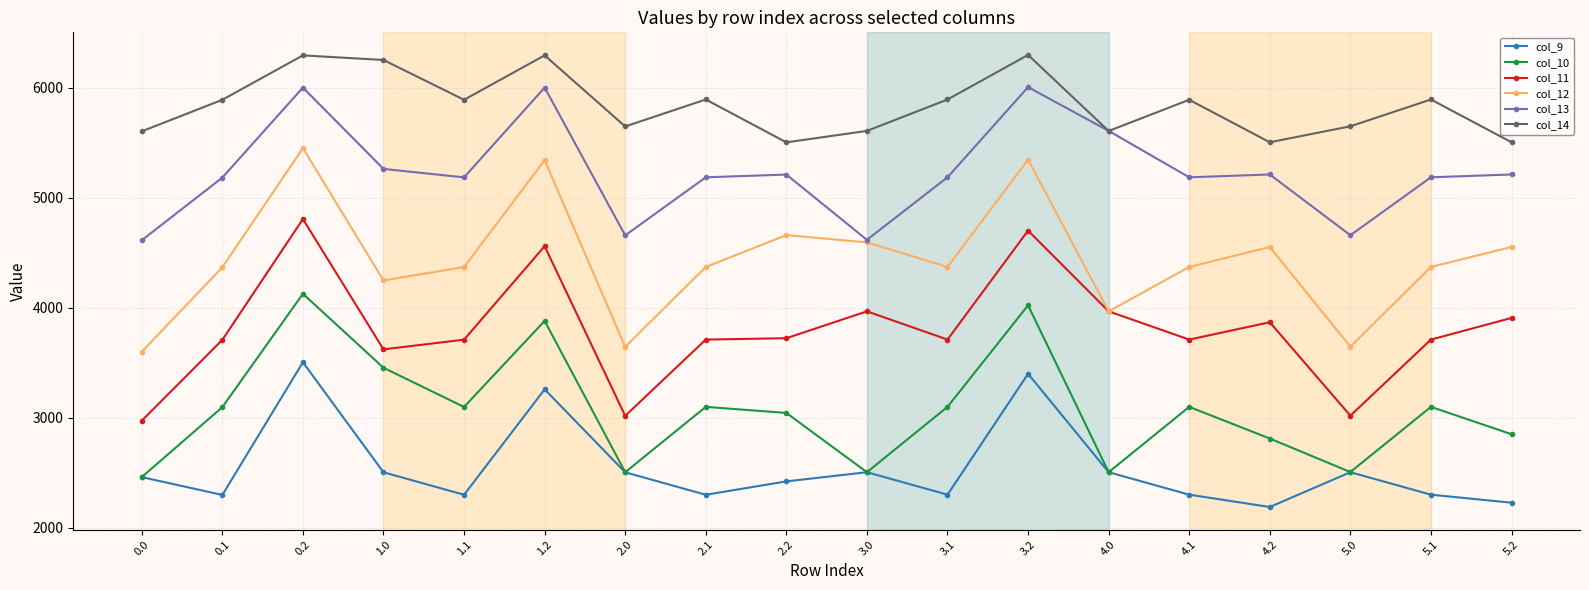

Does the chart display data point markers on the line(s)?

Yes